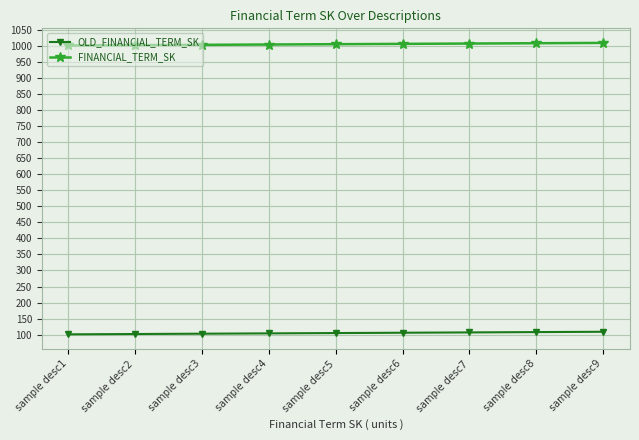

The value of OLD_FINANCIAL_TERM_SK at sample desc1 is 101. True or false?

True